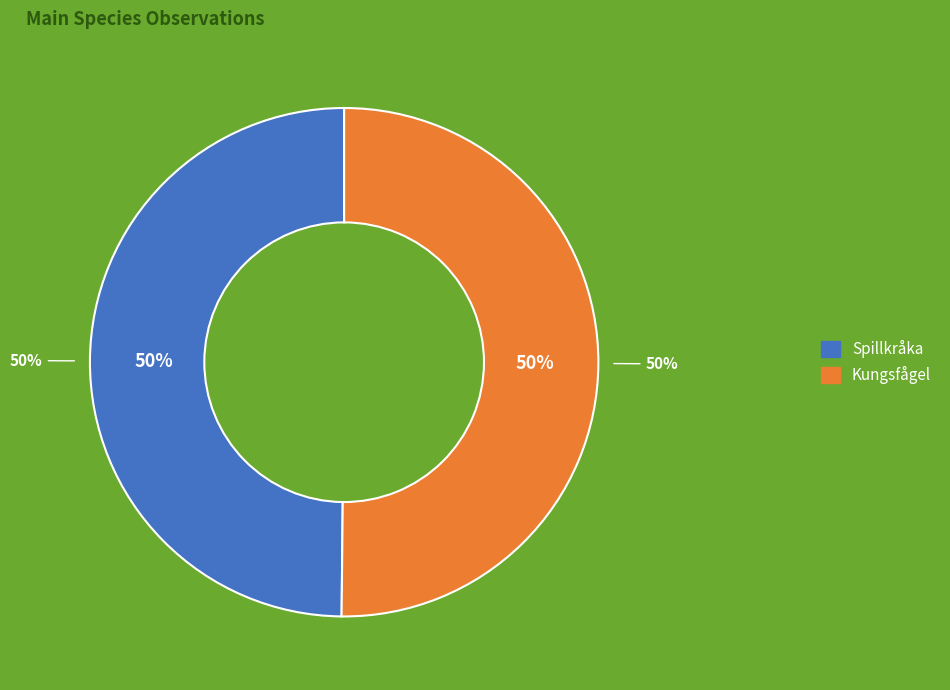

True or false: Kungsfågel accounts for 58% of the total.

False